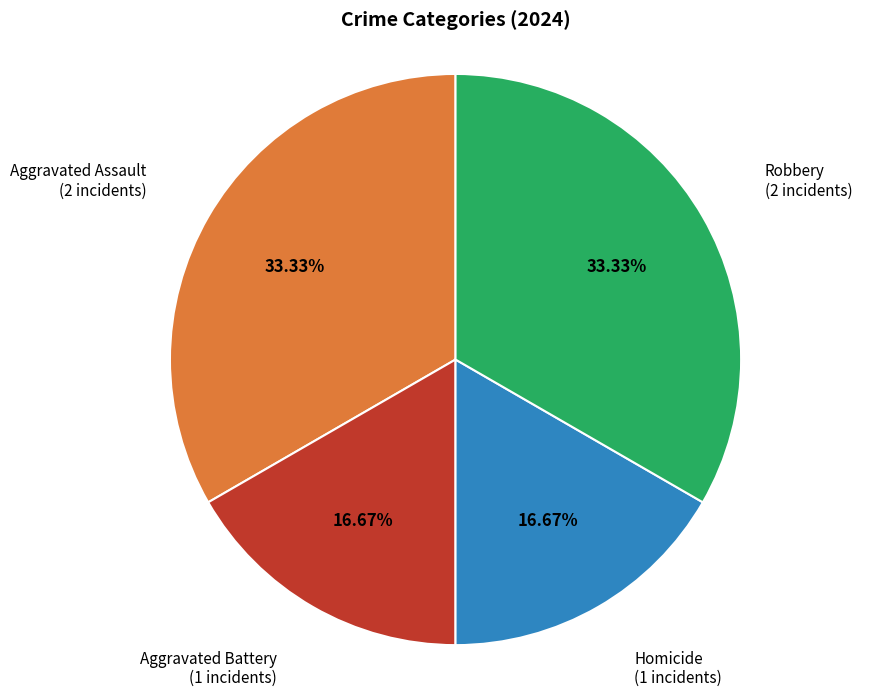

Does any single category account for the majority?

No